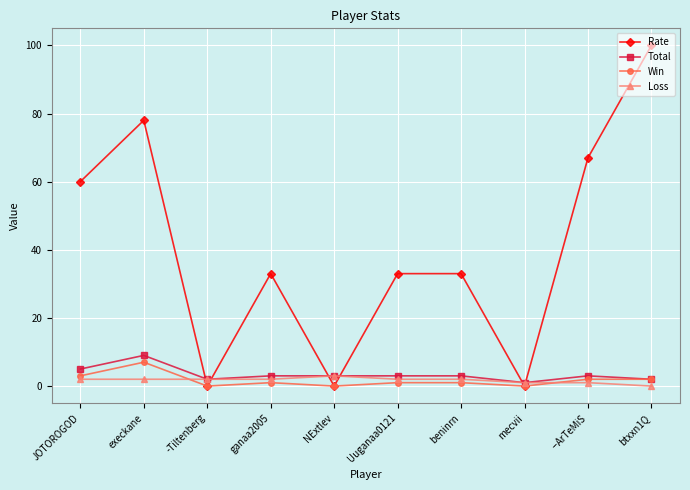

Does the chart display data point markers on the line(s)?

Yes